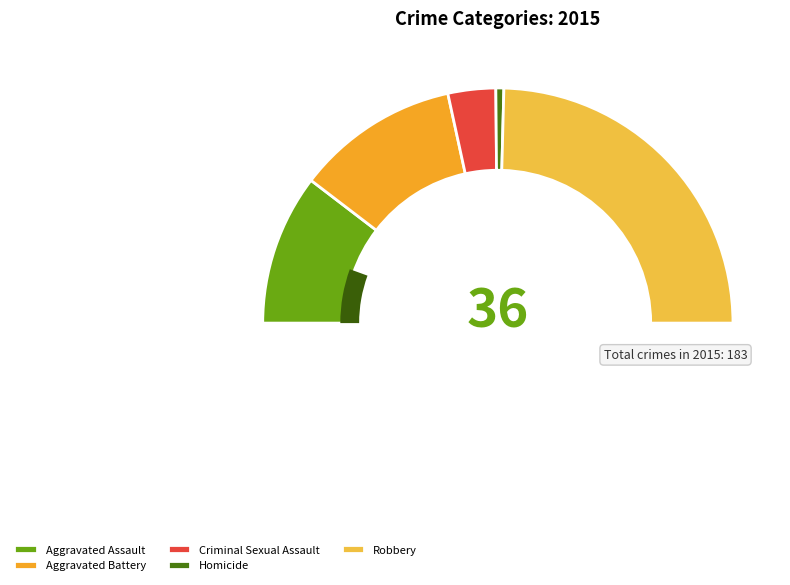

Count the number of slices in the pie.

5